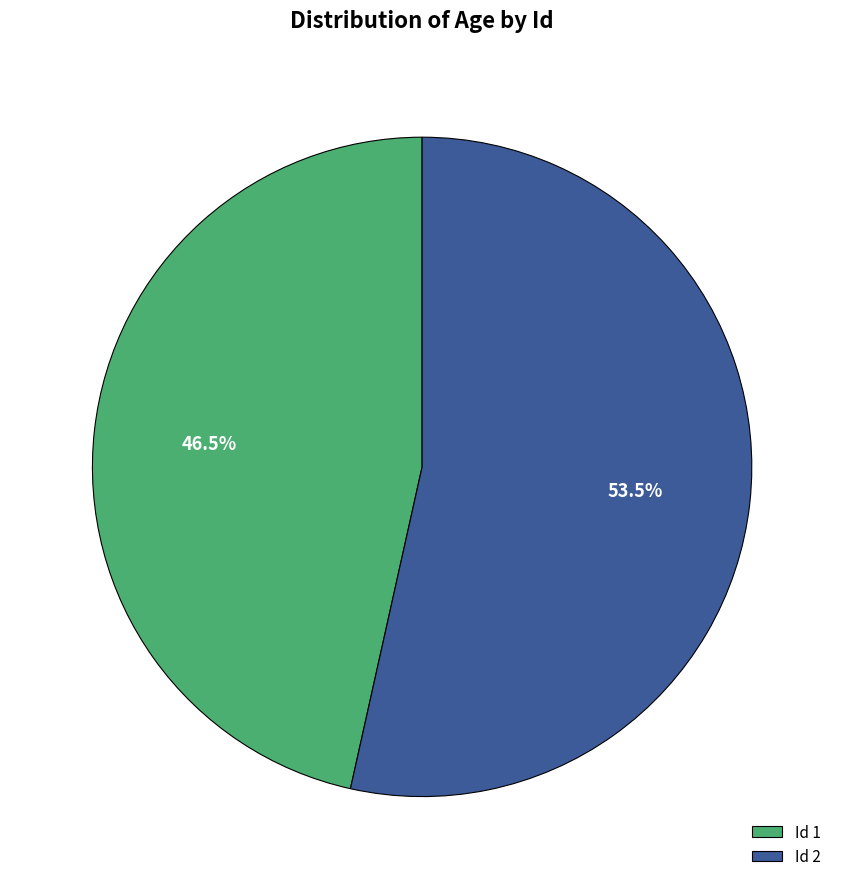

Between Id 1 and Id 2, which is larger?

Id 2